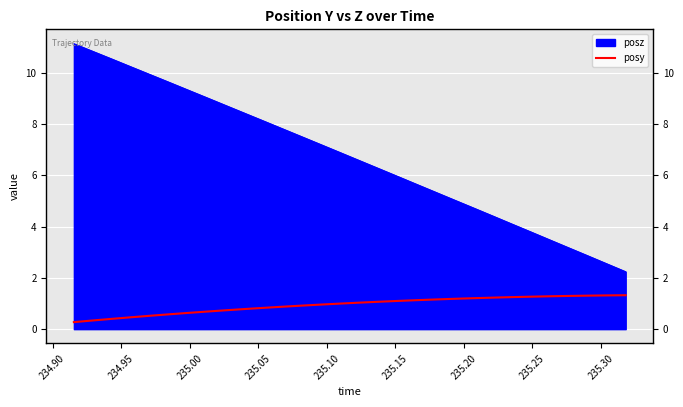

True or false: posy and posz intersect in this chart.

False